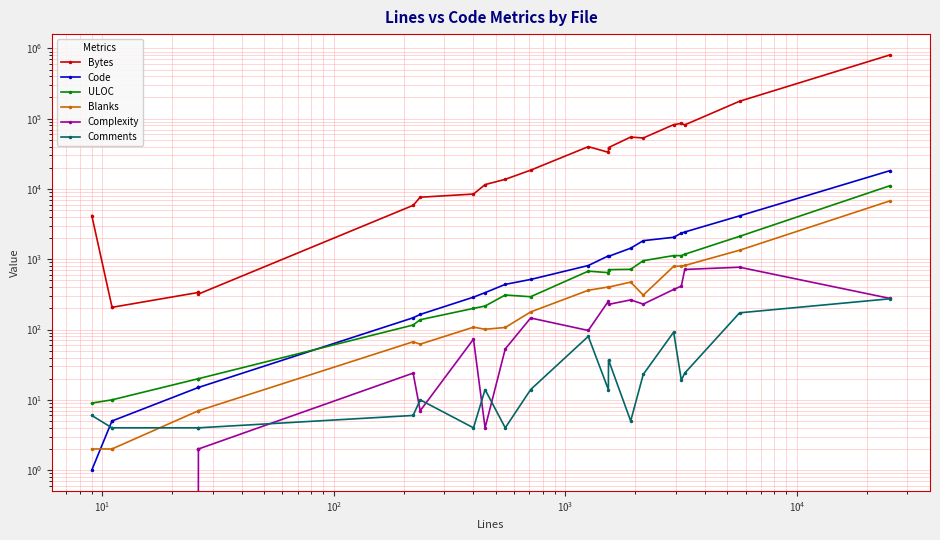

Is the value of Code at $\mathdefault{10^{5}}$ greater than the value of ULOC at 15?

No